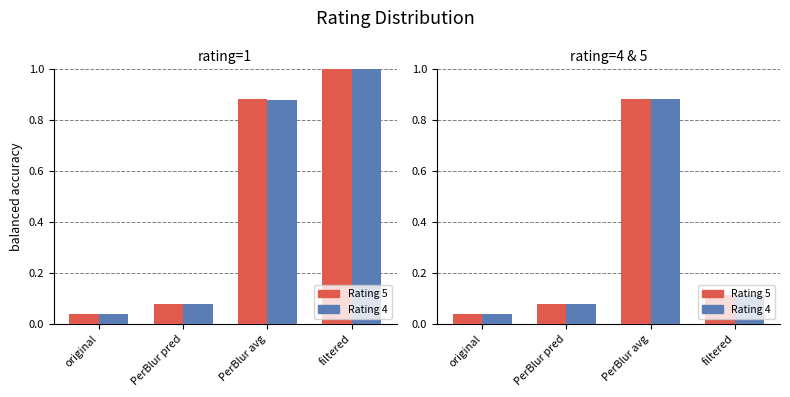

Which series has the largest range (max minus min)?

Rating 5